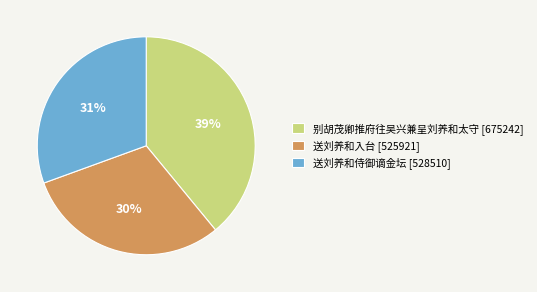

How many slices are in this pie chart?

3